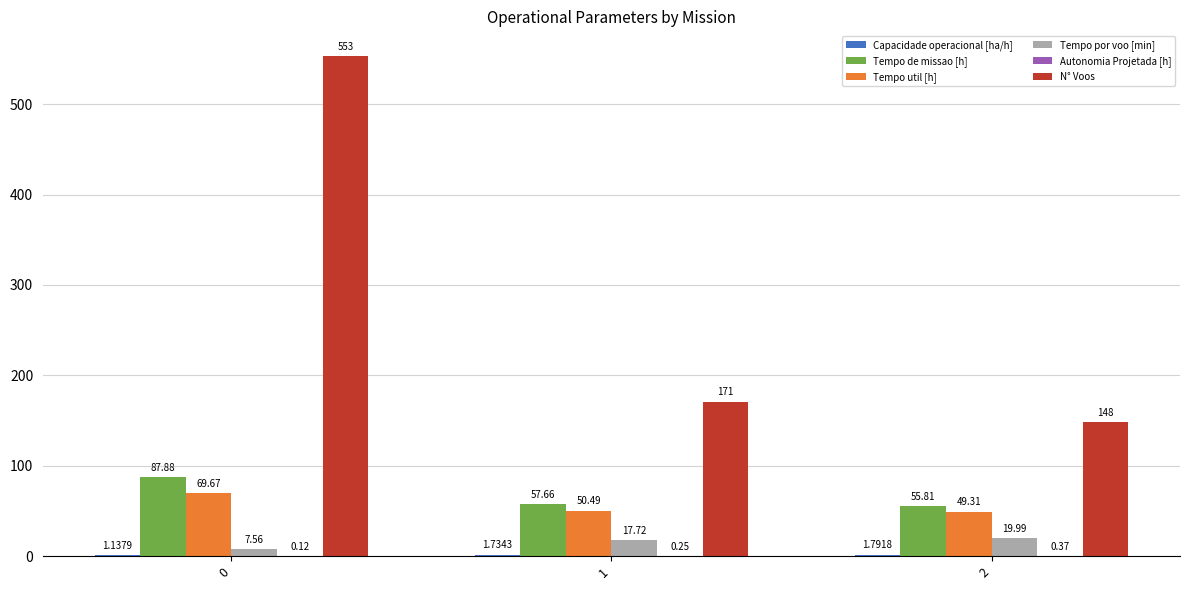

What is the difference between the Tempo util [h] values at 1 and 0?

19.2